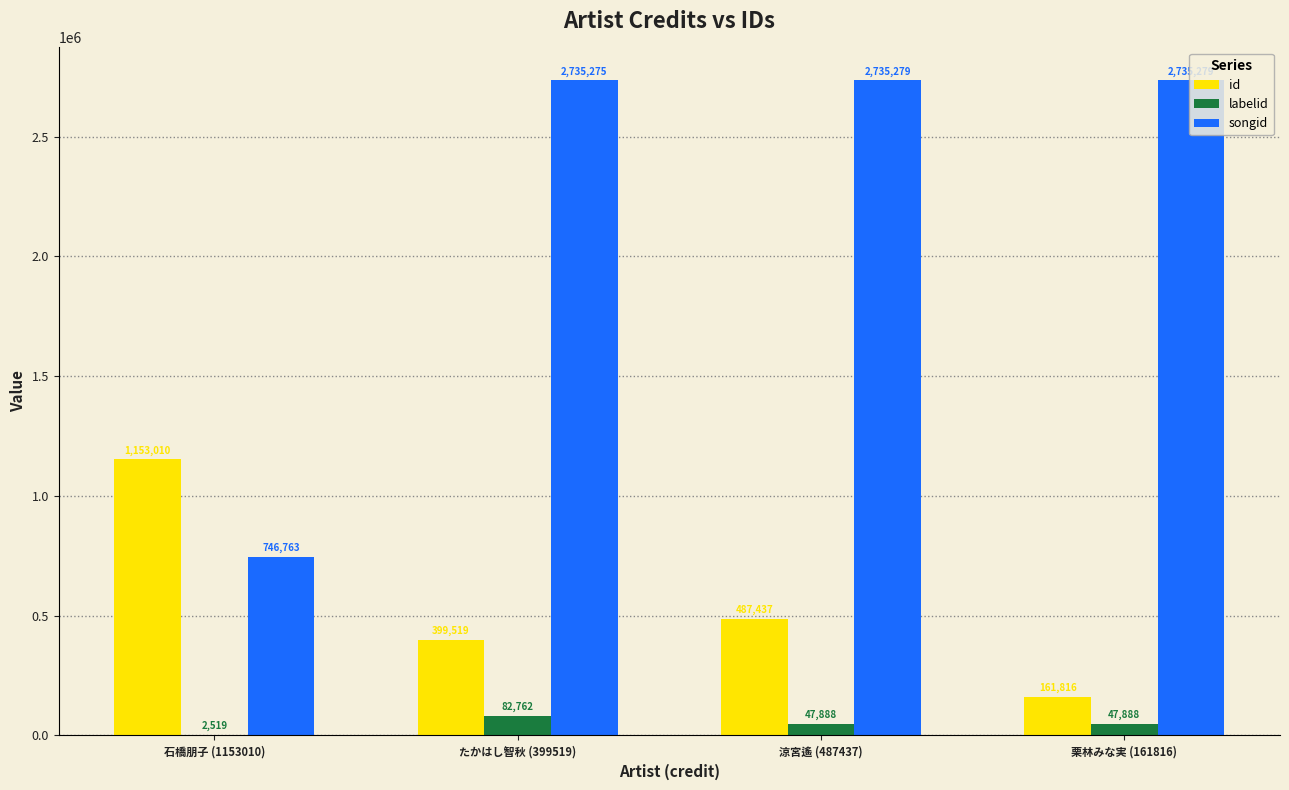

Reading left to right, list all the values displayed in this chart.

id: 1153010	399519	487437	161816
labelid: 2519	82762	47888	47888
songid: 746763	2735275	2735279	2735279